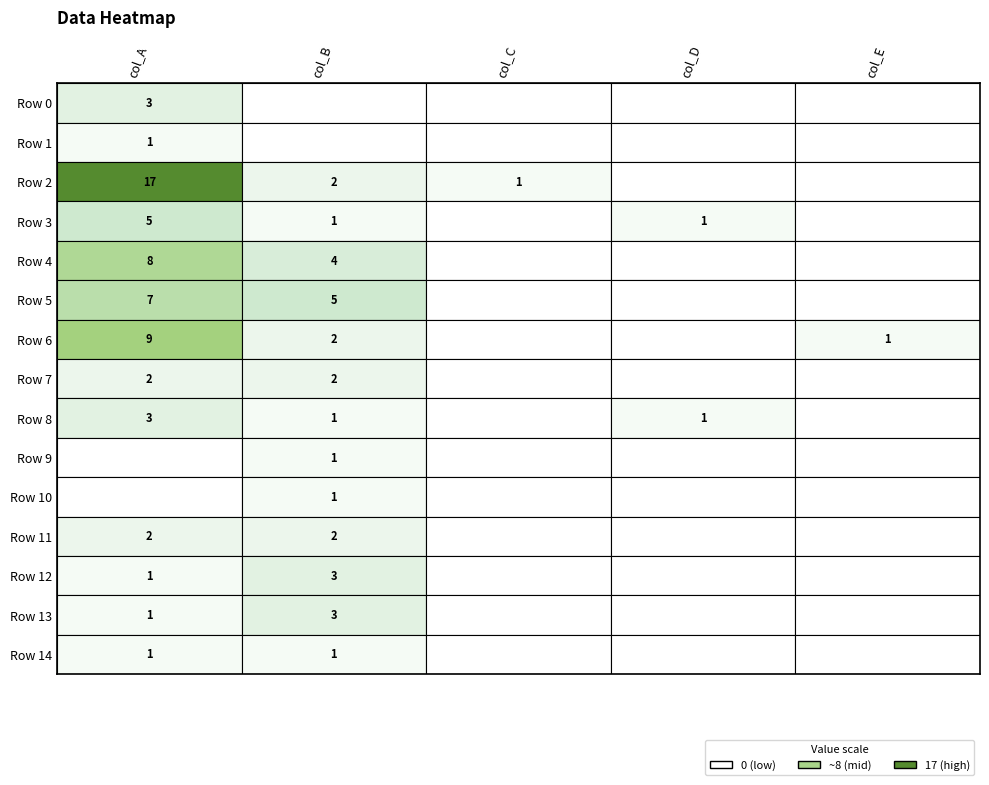

How many data points in Row 6 are above 1?

2